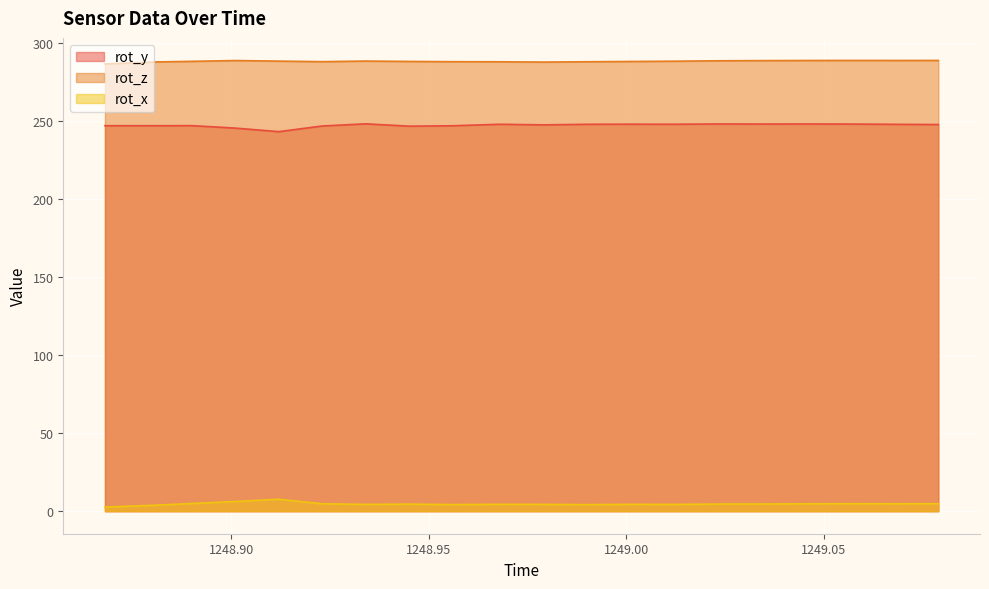

Reading left to right, list all the values displayed in this chart.

rot_y: 1248.868=247.1	1248.881=247.1	1248.89=247.2	1248.901=245.6	1248.912=243.3	1248.923=247.0	1248.934=248.3	1248.945=246.8	1248.956=247.1	1248.968=248.1	1248.979=247.7	1248.99=248.0	1249.001=248.1	1249.012=248.1	1249.023=248.3	1249.034=248.2	1249.046=248.2	1249.057=248.2	1249.068=248.0	1249.079=247.9
rot_z: 1248.868=286.7	1248.881=288.0	1248.89=288.4	1248.901=288.9	1248.912=288.6	1248.923=288.2	1248.934=288.6	1248.945=288.3	1248.956=288.2	1248.968=288.1	1248.979=287.9	1248.99=288.2	1249.001=288.3	1249.012=288.5	1249.023=288.8	1249.034=288.9	1249.046=289.0	1249.057=289.0	1249.068=289.0	1249.079=289.0
rot_x: 1248.868=2.6	1248.881=3.9	1248.89=4.9	1248.901=6.2	1248.912=7.6	1248.923=4.8	1248.934=4.4	1248.945=4.5	1248.956=4.2	1248.968=4.4	1248.979=4.4	1248.99=4.2	1249.001=4.4	1249.012=4.3	1249.023=4.6	1249.034=4.6	1249.046=4.8	1249.057=4.8	1249.068=4.8	1249.079=4.8